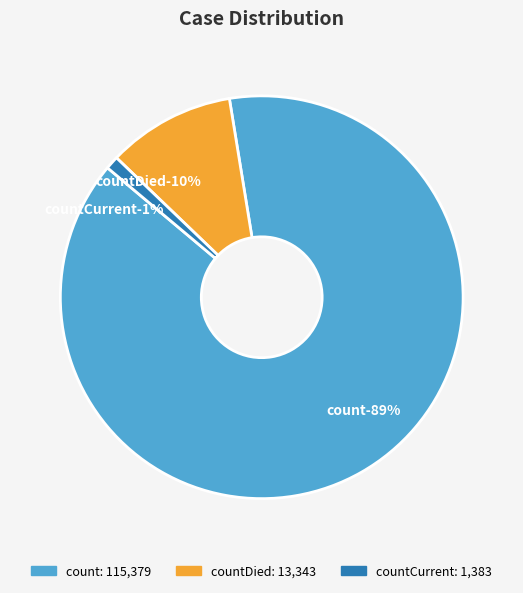

To the nearest percent, what is the difference between the count and countCurrent slice percentages?

88%